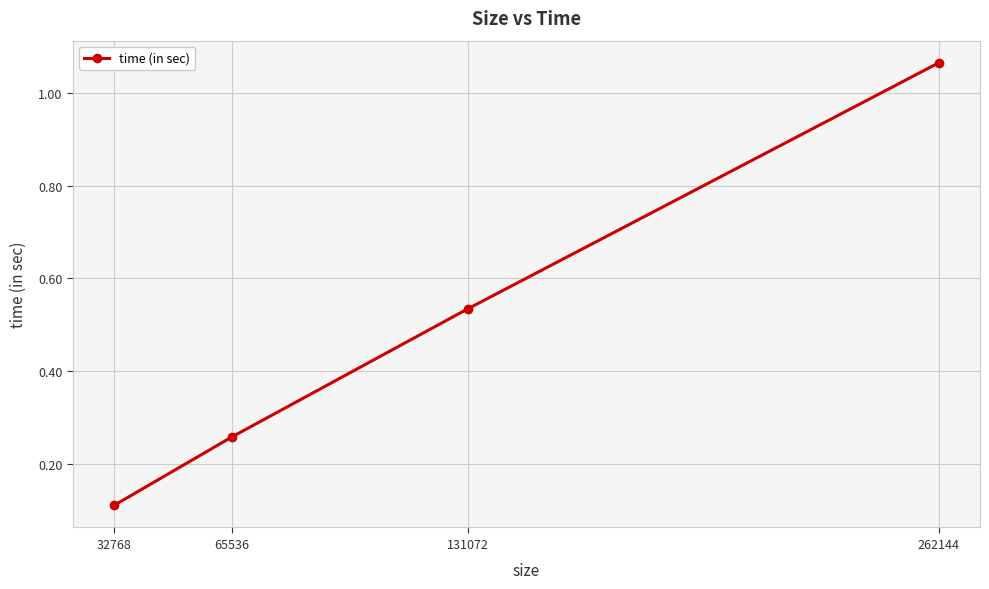

List the labels in order of value, smallest first.

32768, 65536, 131072, 262144